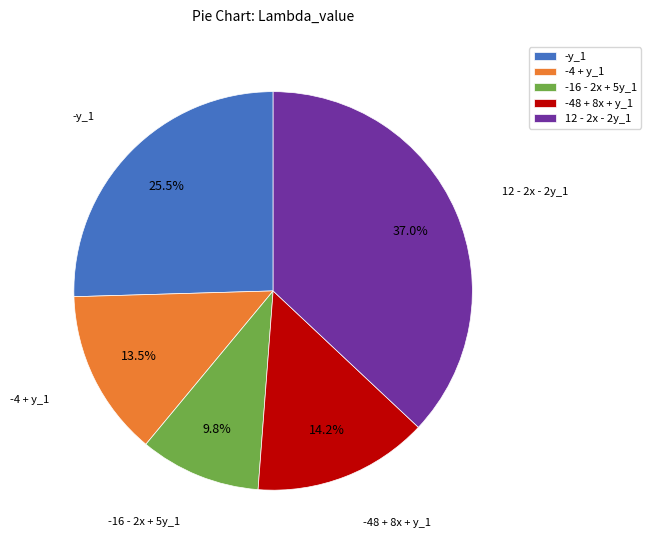

Which category has the biggest portion of the pie?

12 - 2x - 2y_1